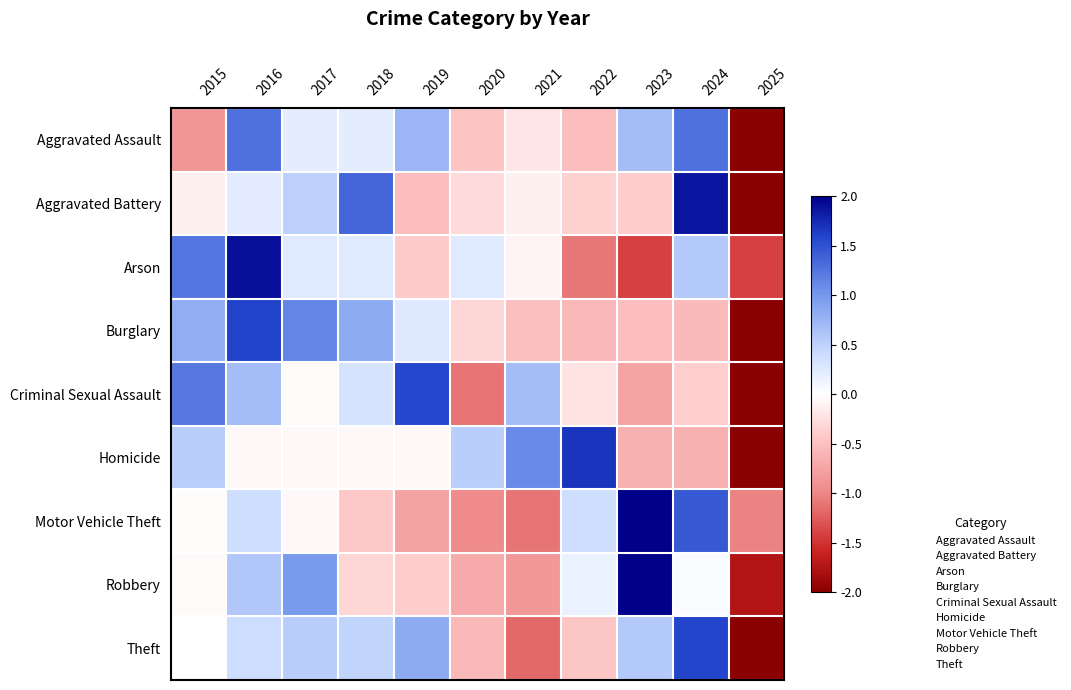

Reading right to left, extract all data points from this chart.

Aggravated Assault: 2025=-2.3	2024=1.3	2023=0.7	2022=-0.5	2021=-0.2	2020=-0.5	2019=0.7	2018=0.2	2017=0.2	2016=1.3	2015=-0.9
Aggravated Battery: 2025=-2.2	2024=1.9	2023=-0.4	2022=-0.3	2021=-0.1	2020=-0.3	2019=-0.5	2018=1.4	2017=0.5	2016=0.2	2015=-0.1
Arson: 2025=-1.4	2024=0.6	2023=-1.4	2022=-1.1	2021=-0.1	2020=0.2	2019=-0.4	2018=0.2	2017=0.2	2016=1.9	2015=1.2
Burglary: 2025=-2.1	2024=-0.6	2023=-0.5	2022=-0.6	2021=-0.5	2020=-0.3	2019=0.3	2018=0.8	2017=1.1	2016=1.6	2015=0.8
Criminal Sexual Assault: 2025=-2.0	2024=-0.4	2023=-0.7	2022=-0.2	2021=0.7	2020=-1.1	2019=1.6	2018=0.3	2017=-0.0	2016=0.7	2015=1.2
Homicide: 2025=-2.4	2024=-0.6	2023=-0.6	2022=1.7	2021=1.1	2020=0.5	2019=-0.1	2018=-0.1	2017=-0.1	2016=-0.1	2015=0.5
Motor Vehicle Theft: 2025=-1.0	2024=1.5	2023=2.1	2022=0.4	2021=-1.1	2020=-1.0	2019=-0.8	2018=-0.4	2017=-0.1	2016=0.4	2015=-0.0
Robbery: 2025=-1.7	2024=0.0	2023=2.3	2022=0.2	2021=-0.8	2020=-0.7	2019=-0.4	2018=-0.3	2017=1.0	2016=0.6	2015=-0.0
Theft: 2025=-2.2	2024=1.6	2023=0.6	2022=-0.4	2021=-1.2	2020=-0.6	2019=0.8	2018=0.5	2017=0.5	2016=0.4	2015=0.0